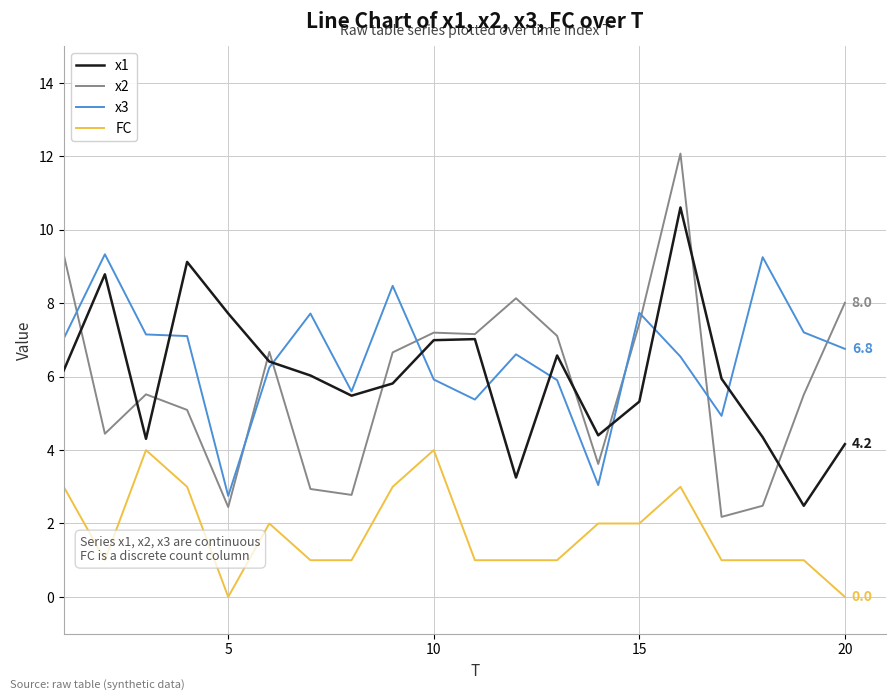

True or false: x2 and FC intersect in this chart.

False